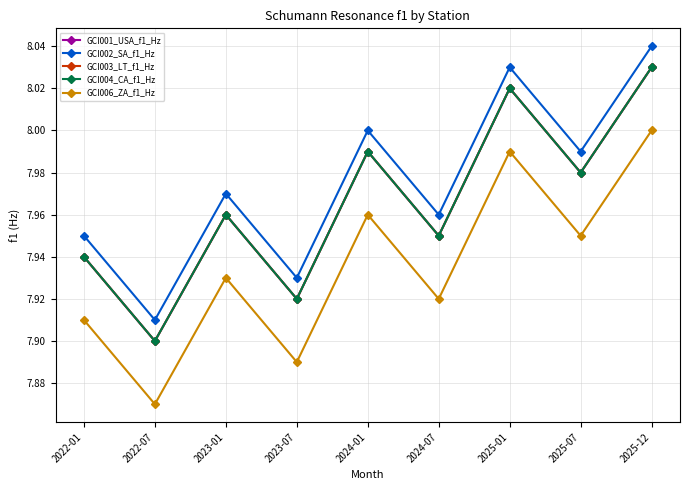

What is the maximum value for GCI001_USA_f1_Hz?

8.0